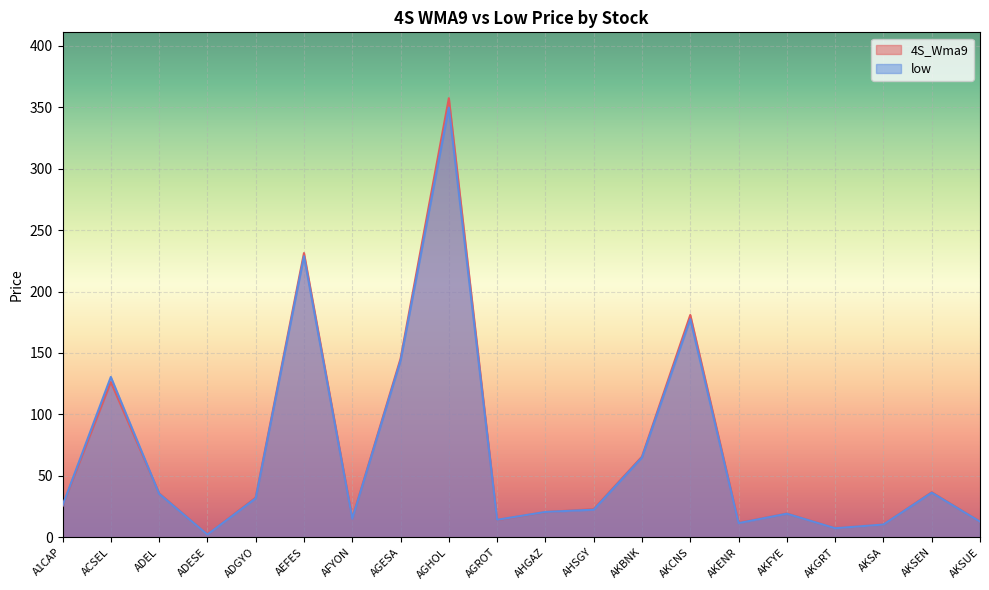

How many data points does each series have?

20